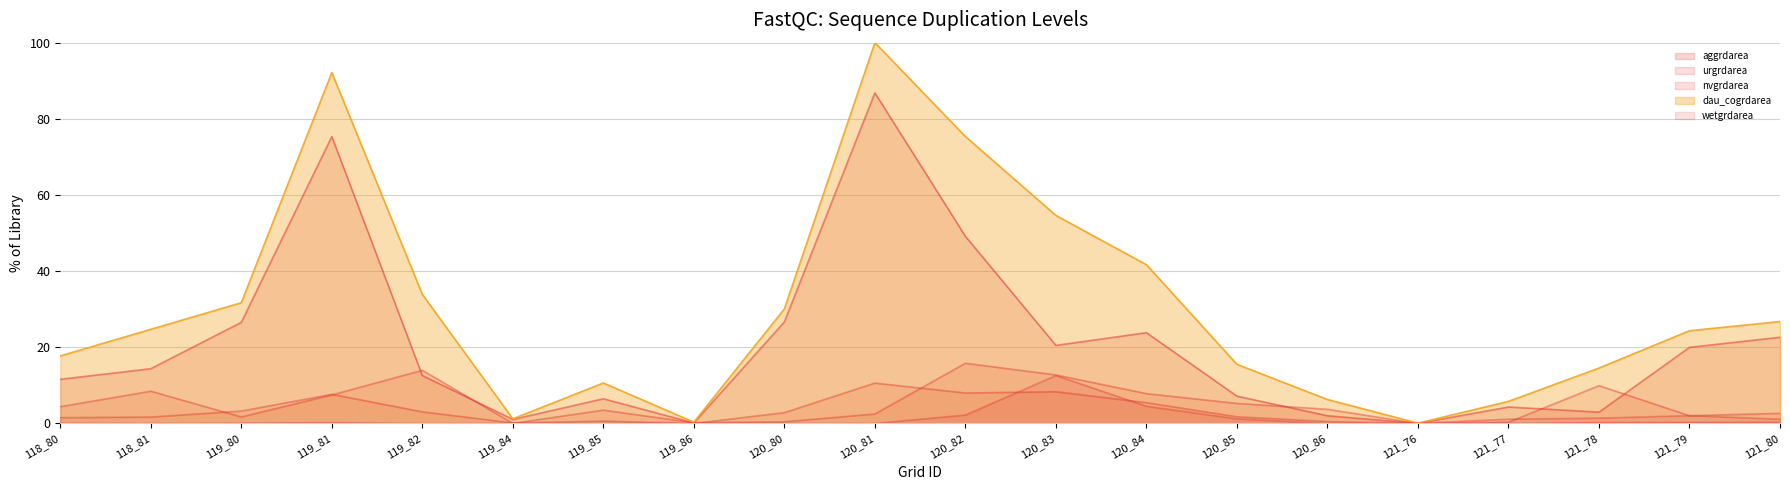

Between 120_85 and 118_81, which is larger?

118_81